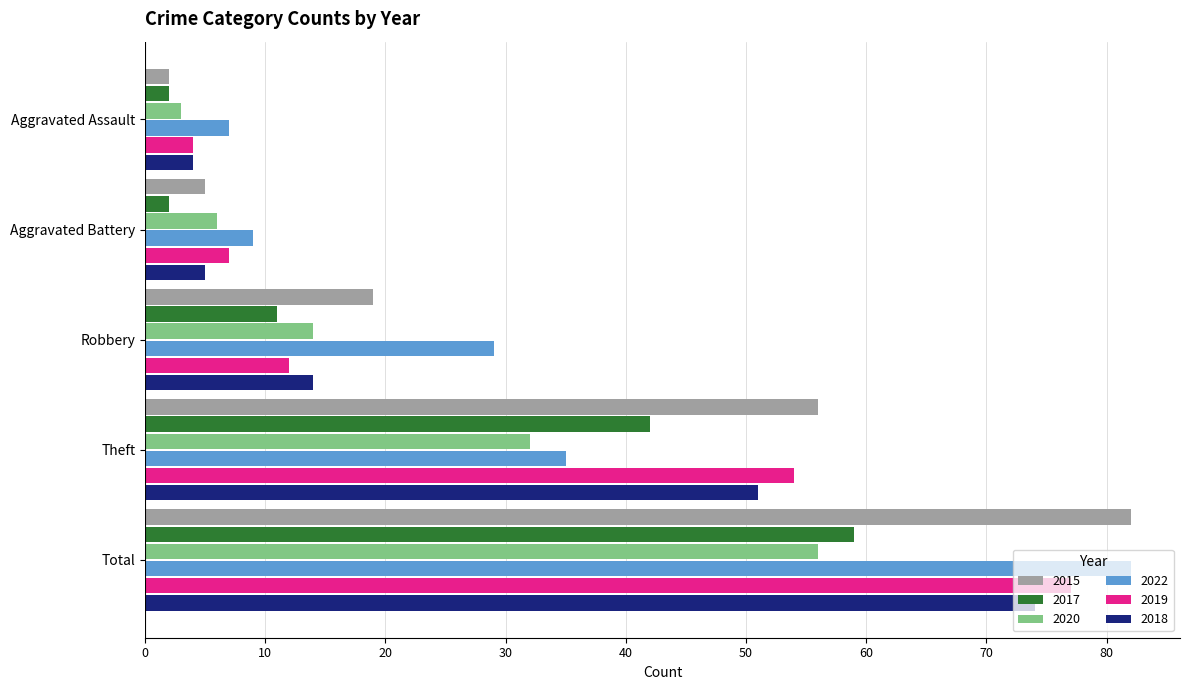

What is the minimum value for 2017?

2